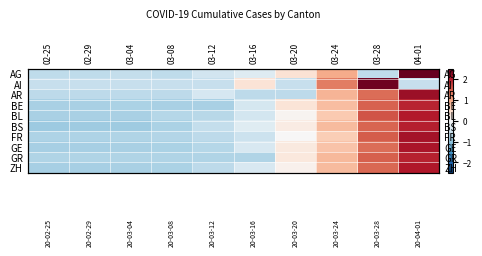

Rank the categories by ZH value from highest to lowest.

04-01, 03-28, 03-24, 03-20, 03-16, 03-12, 03-08, 03-04, 02-29, 02-25